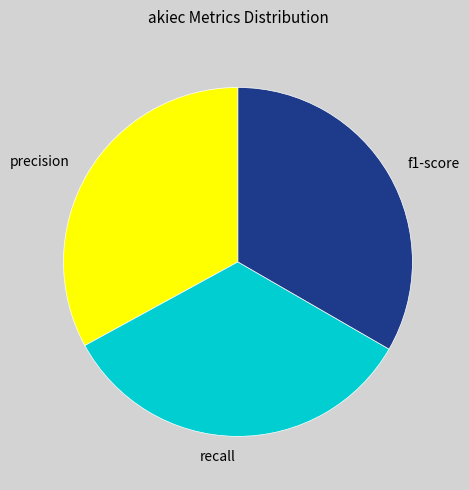

Does any single category account for the majority?

No